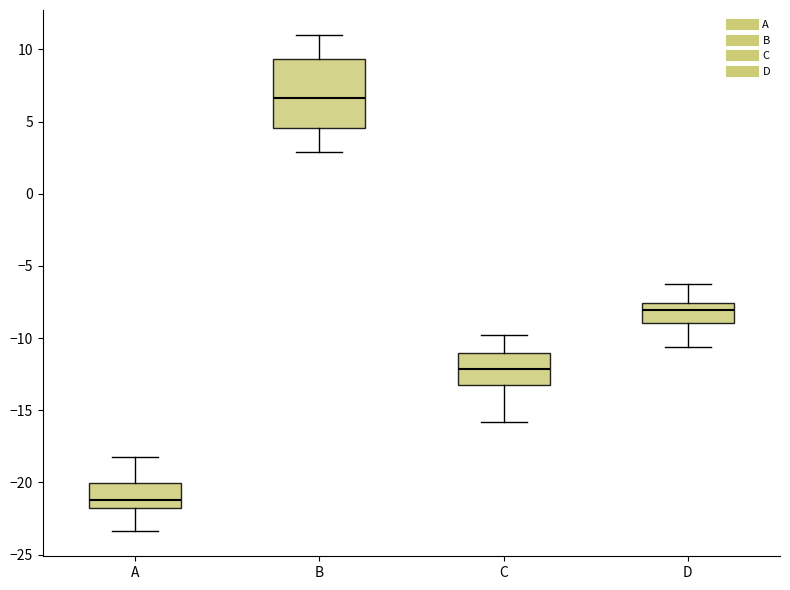

Reading left to right, read every box against the y-axis: the position of its median line, the range the box covers, and the ends of its whiskers. The values are not printed on the chart, so give them approximately, as read against the axis.

A: median -21.0, box -22.0 to -20.0, whiskers -23.5 to -18.0
B: median 6.5, box 4.5 to 9.5, whiskers 3.0 to 11.0
C: median -12.0, box -13.0 to -11.0, whiskers -16.0 to -10.0
D: median -8.0, box -9.0 to -7.5, whiskers -10.5 to -6.5